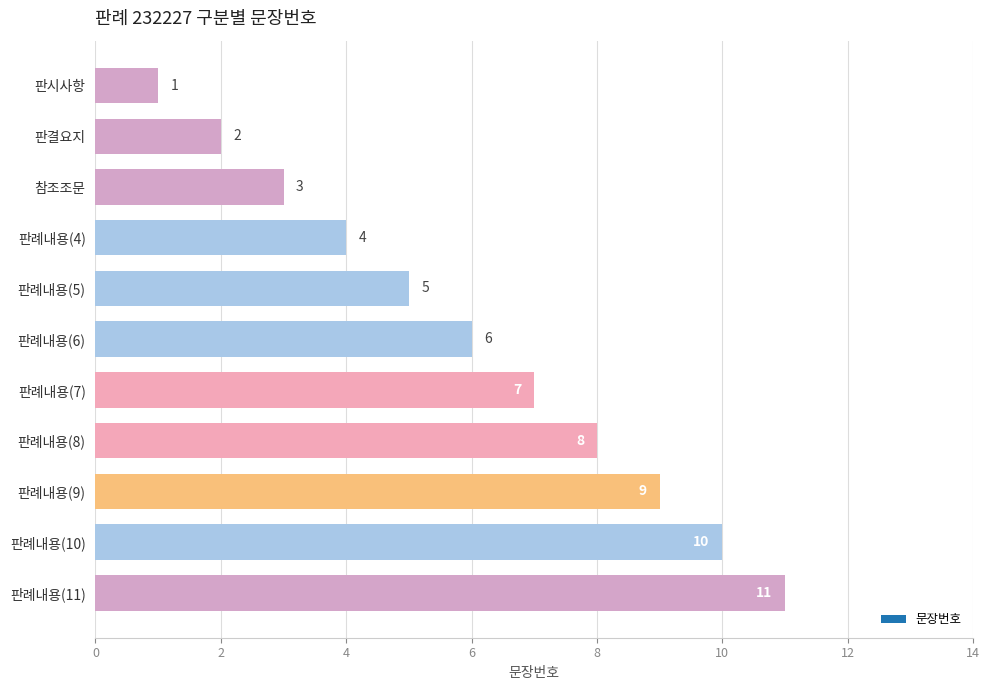

List the labels in order of value, largest first.

판례내용(11), 판례내용(10), 판례내용(9), 판례내용(8), 판례내용(7), 판례내용(6), 판례내용(5), 판례내용(4), 참조조문, 판결요지, 판시사항